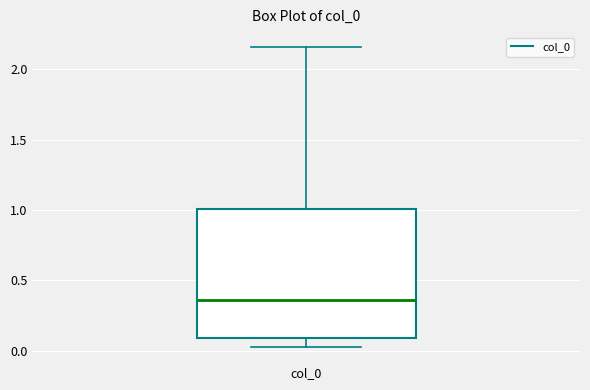

Where does the upper whisker of the box for col_0 end on the y-axis? The values are not printed on the chart, so give them approximately, as read against the axis.

2.15